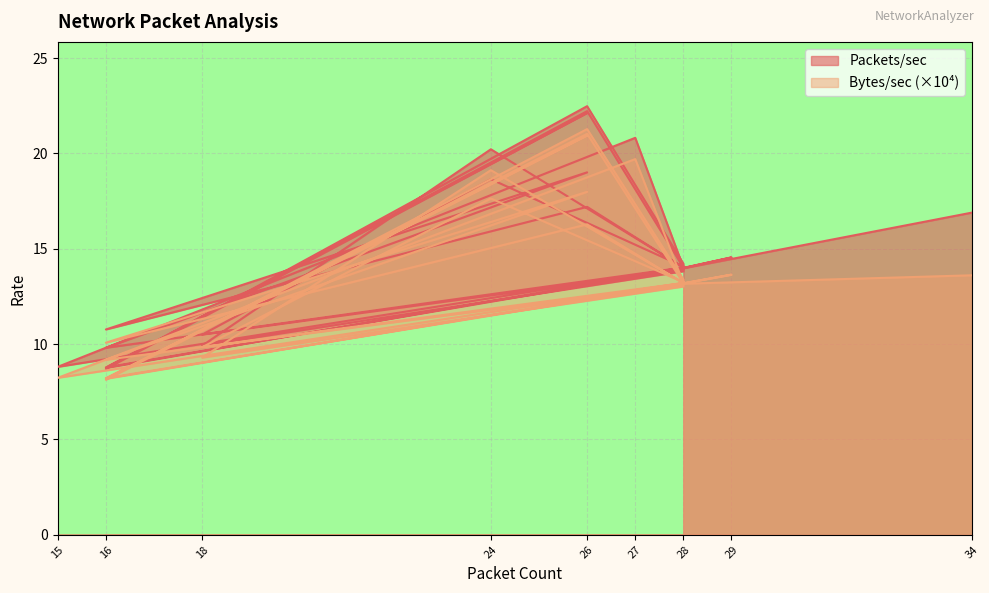

At which category is the sum across all series the highest?

26